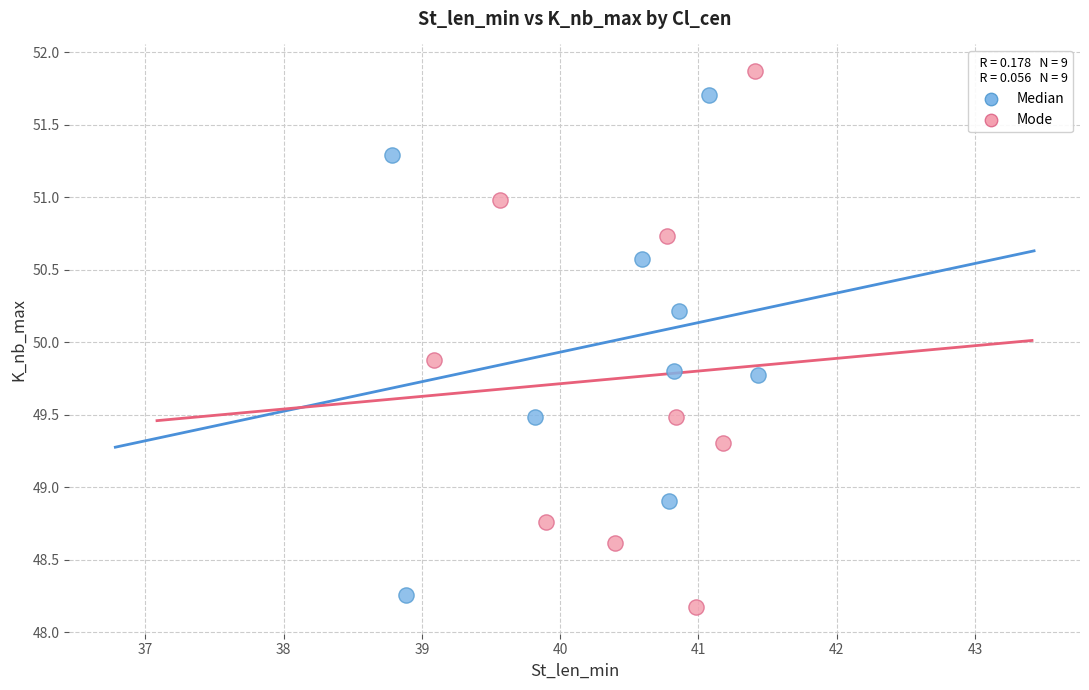

Which series has the widest spread of Y values?

Mode